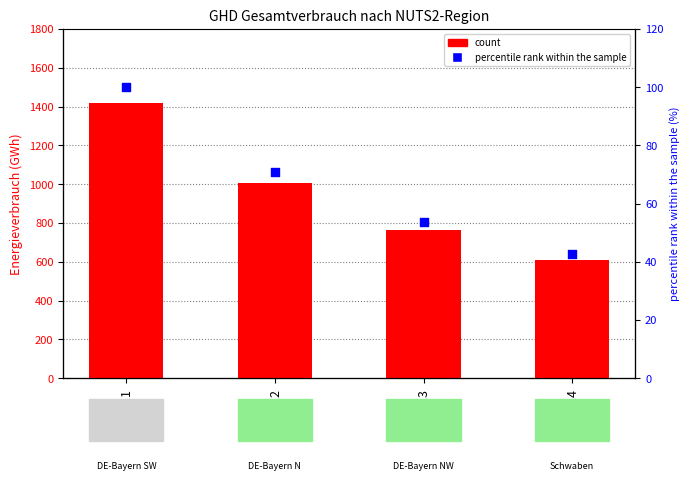

Which series reaches the minimum Y coordinate?

percentile rank within the sample